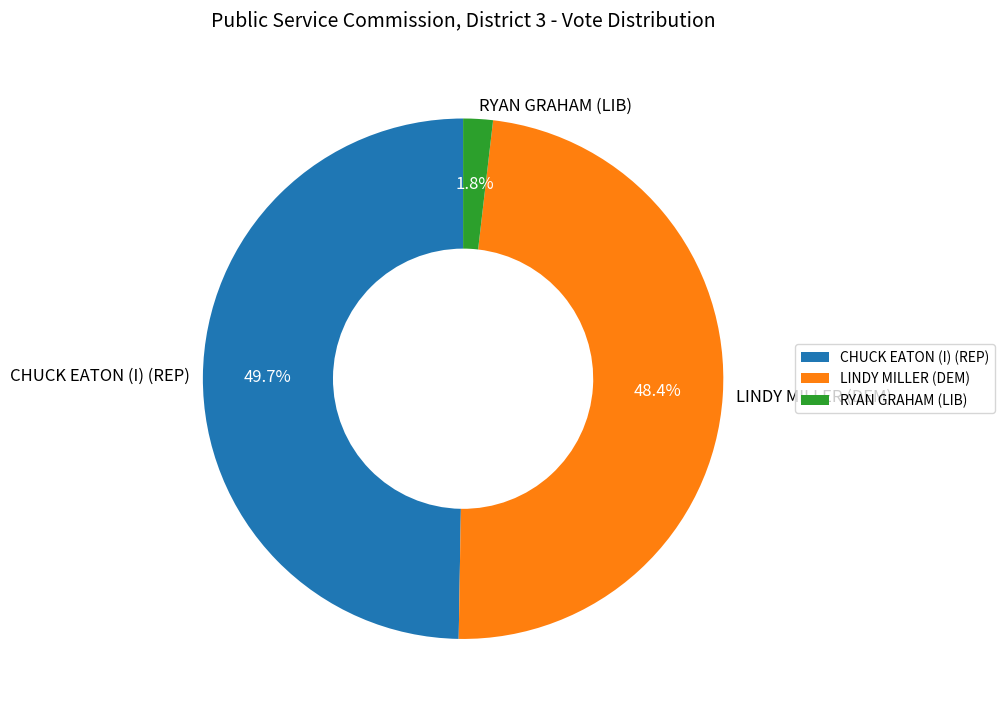

What percentage is NOT represented by CHUCK EATON (I) (REP)?

50.3%